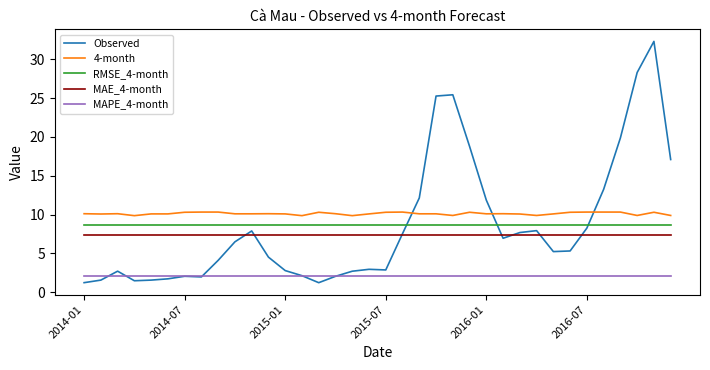

Which series has the largest total across all categories?

4-month